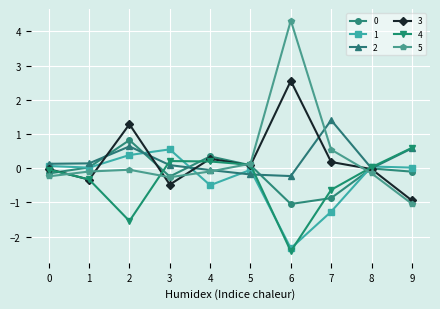

At how many categories does at least one series exceed 2?

1